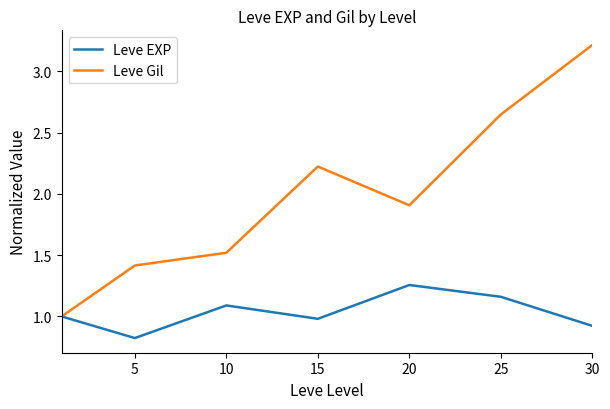

Which series has the largest range (max minus min)?

Leve Gil